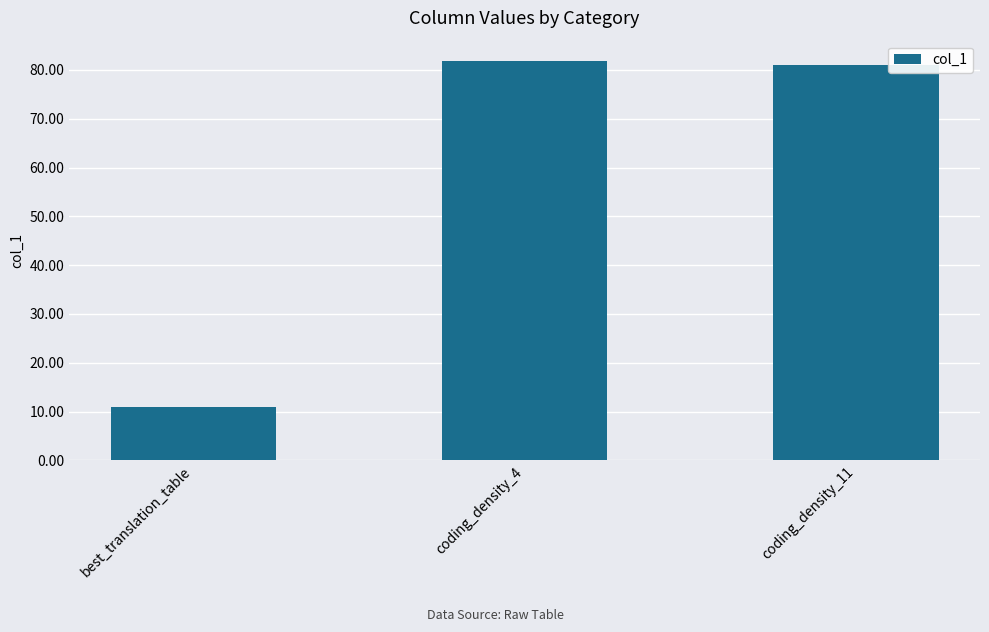

What is the sum of all values?

173.8